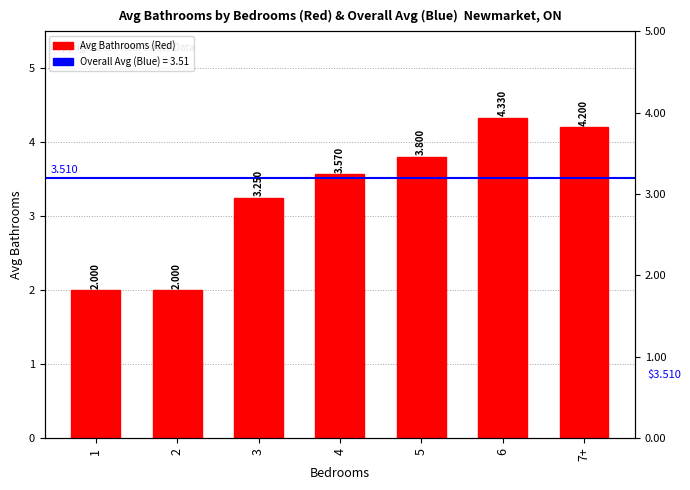

What is the label of the 3rd bar from the left?

3